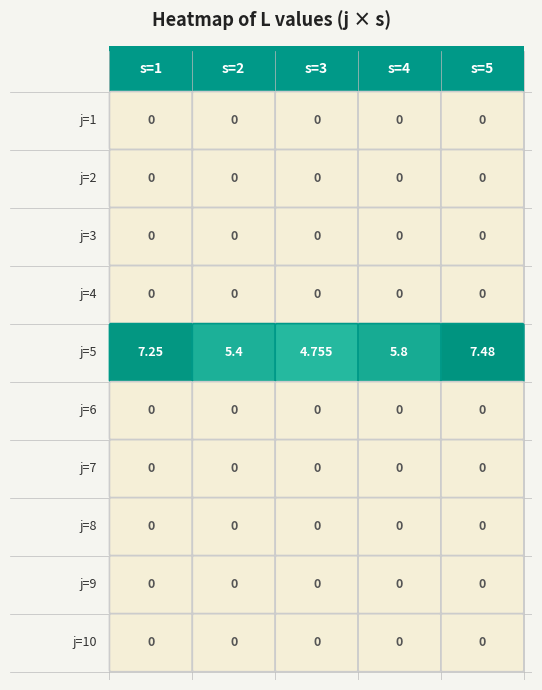

At which label does 1 reach its peak?

4